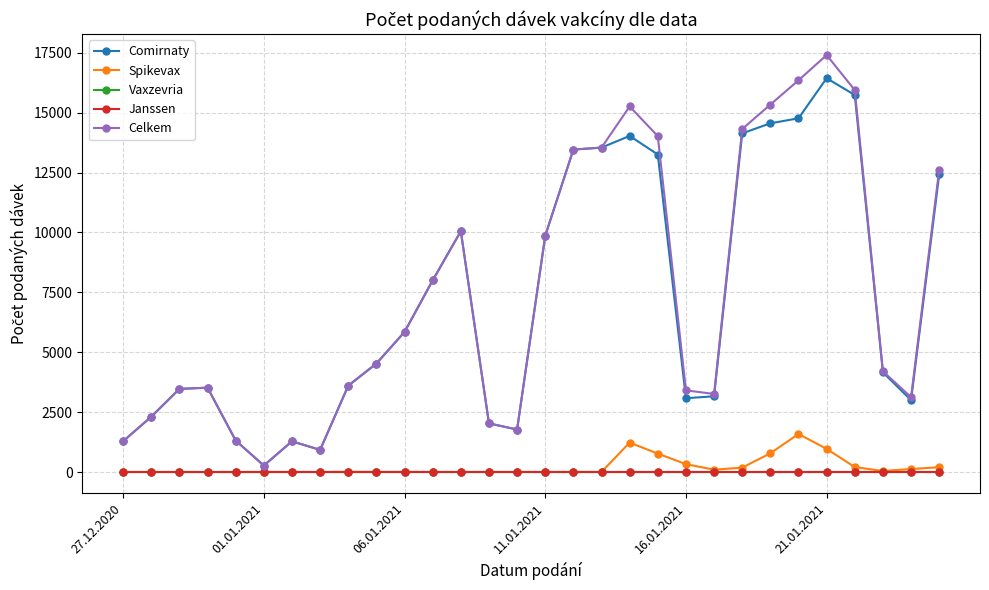

Does the chart have visible grid lines?

Yes